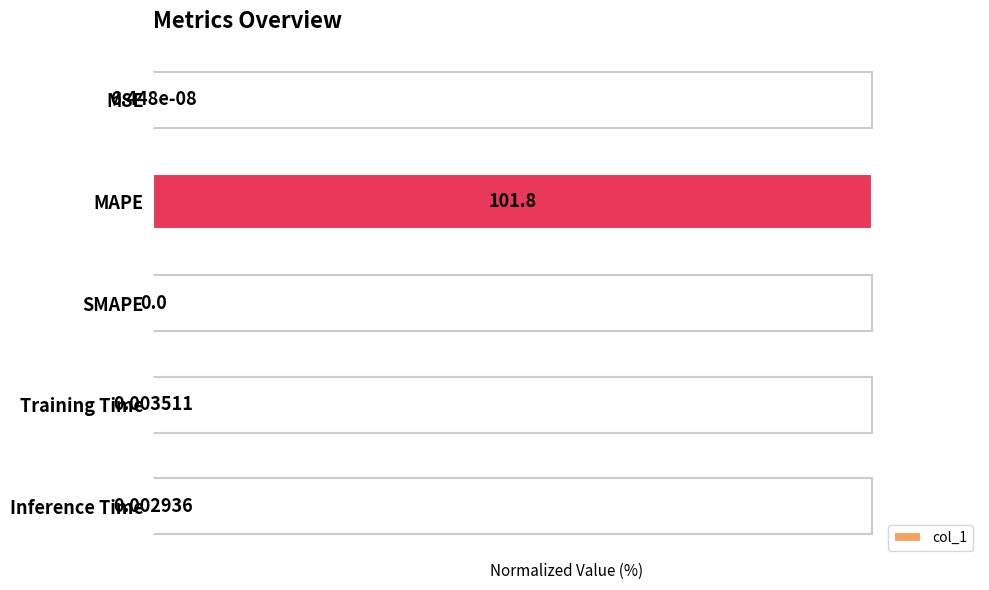

Does the chart contain stacked bars?

No